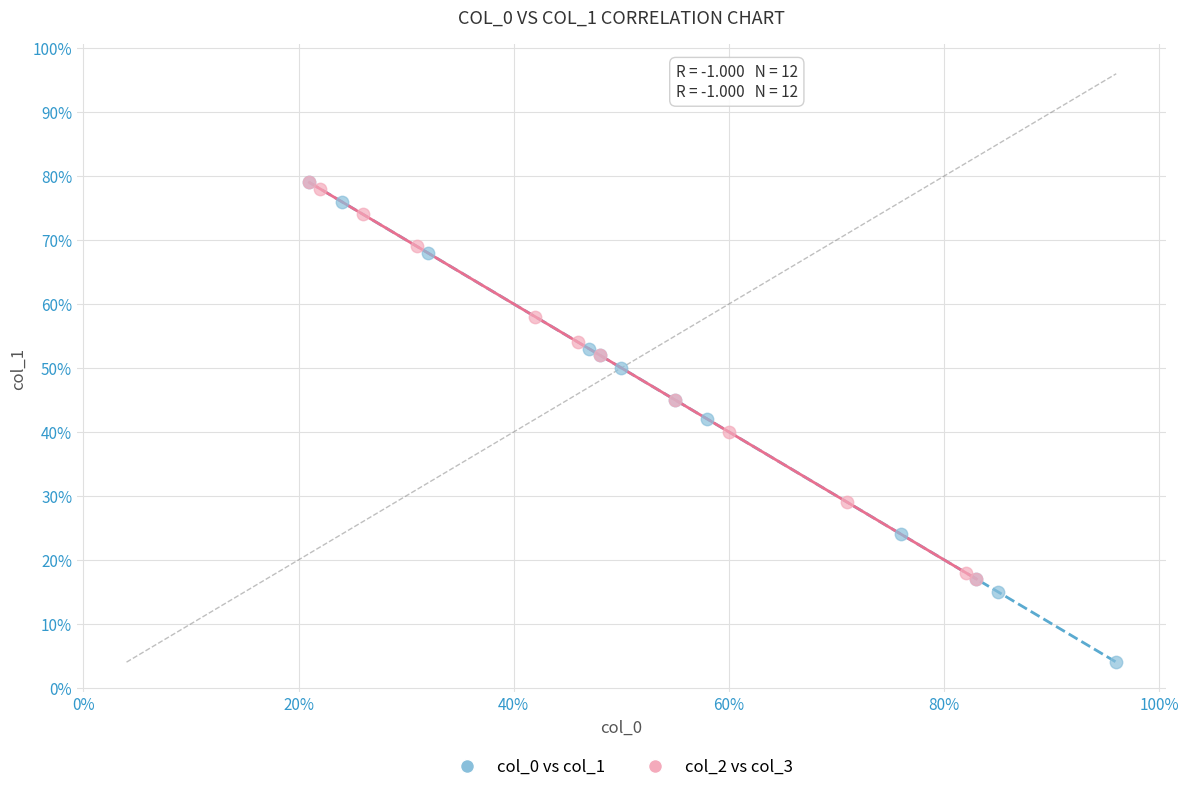

Which series reaches the minimum Y coordinate?

col_0 vs col_1